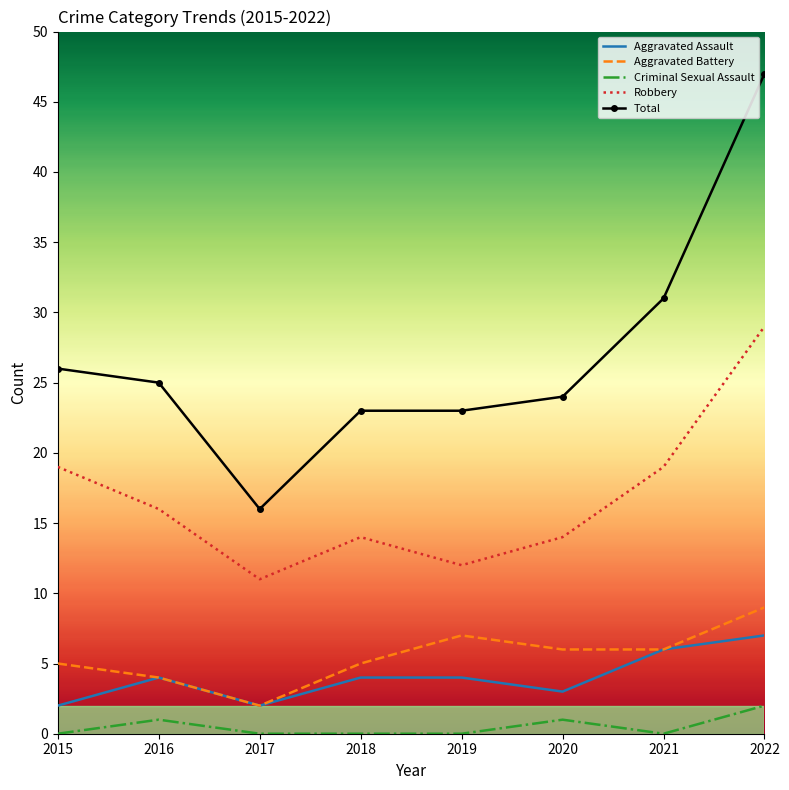

List the series in order of their peak value, lowest first.

Criminal Sexual Assault, Aggravated Assault, Aggravated Battery, Robbery, Total